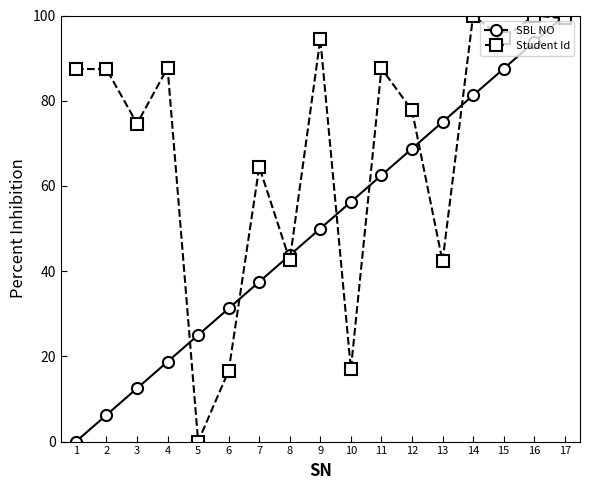

Where is the first local minimum for Student Id?

3